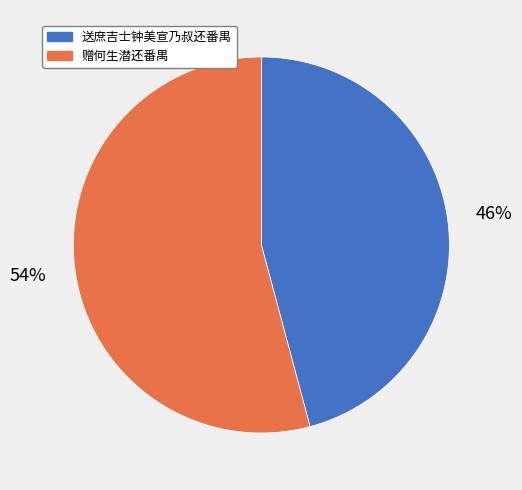

What is the smallest slice in the pie chart?

送庶吉士钟美宣乃叔还番禺